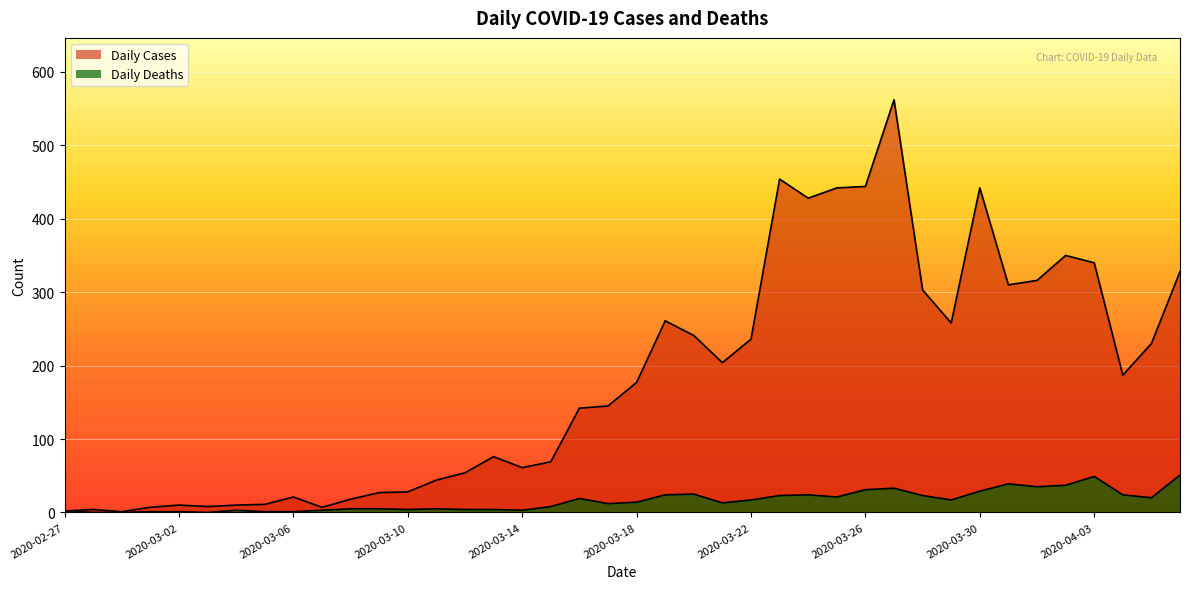

Which series has the largest range (max minus min)?

Daily Cases